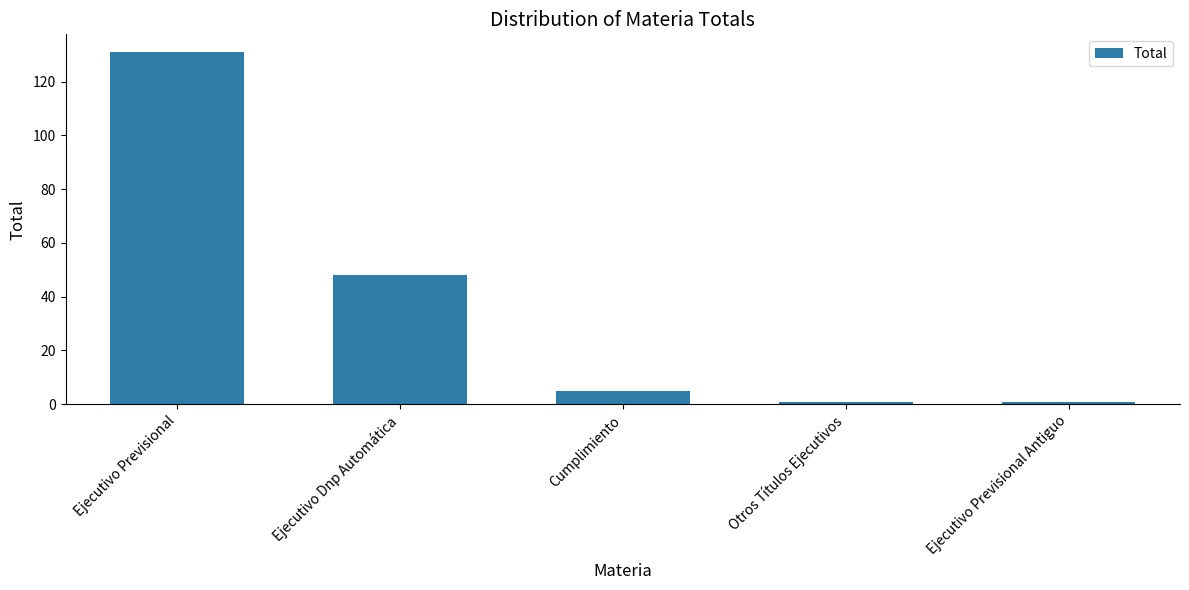

True or false: the data shows 131 at Ejecutivo Previsional.

True